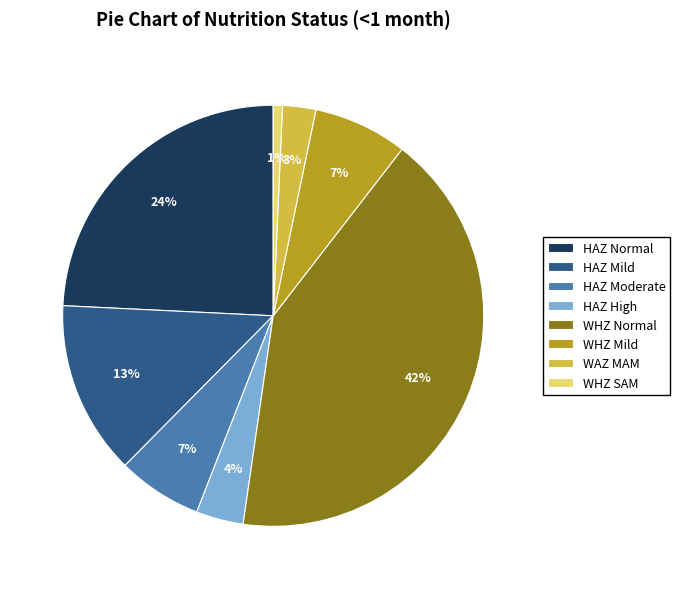

Is there a majority slice in this chart?

No